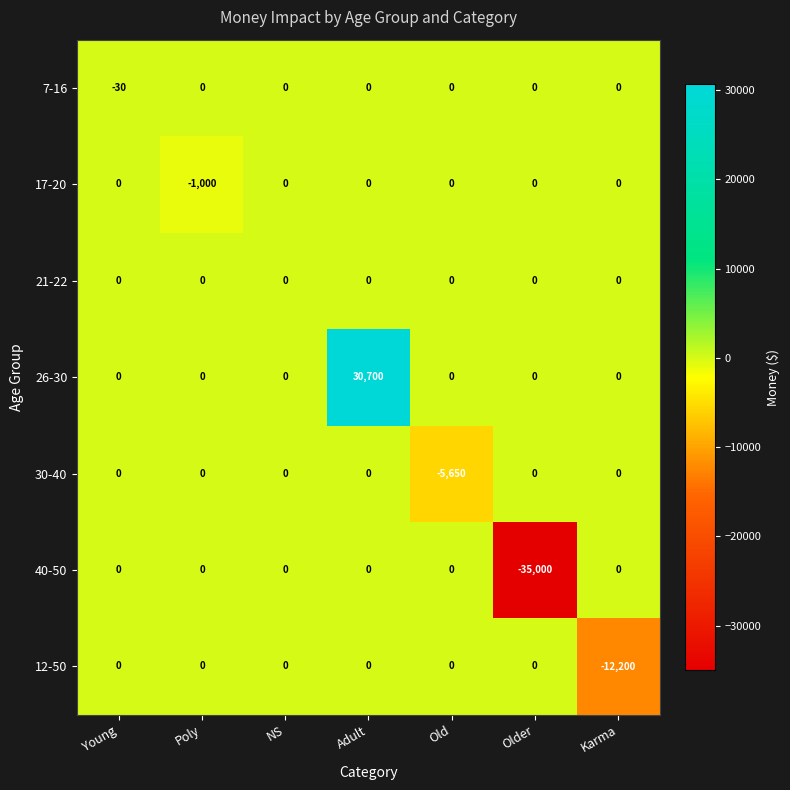

Which series changed the most between NS and Karma?

12-50